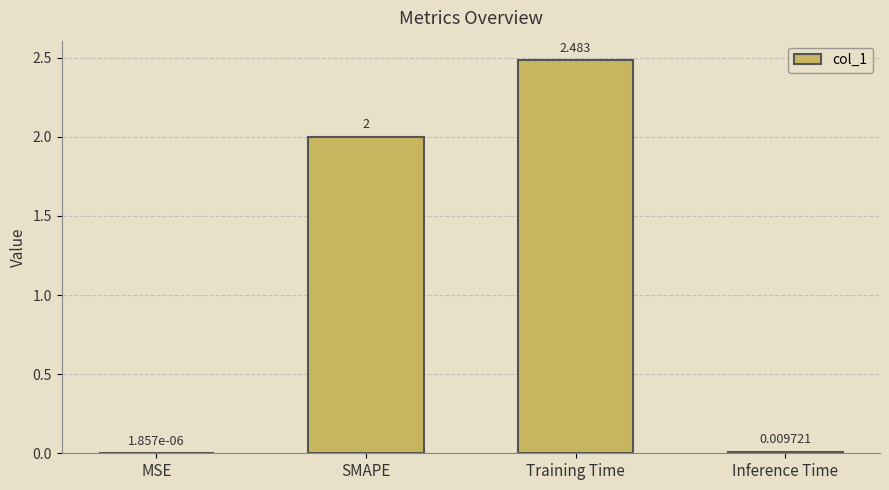

Are the bars horizontal?

No